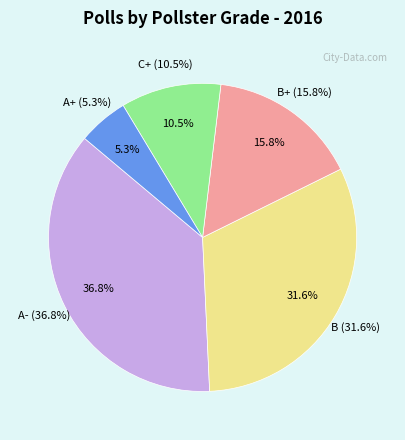

Is it true that C+ is 11% of the pie?

True